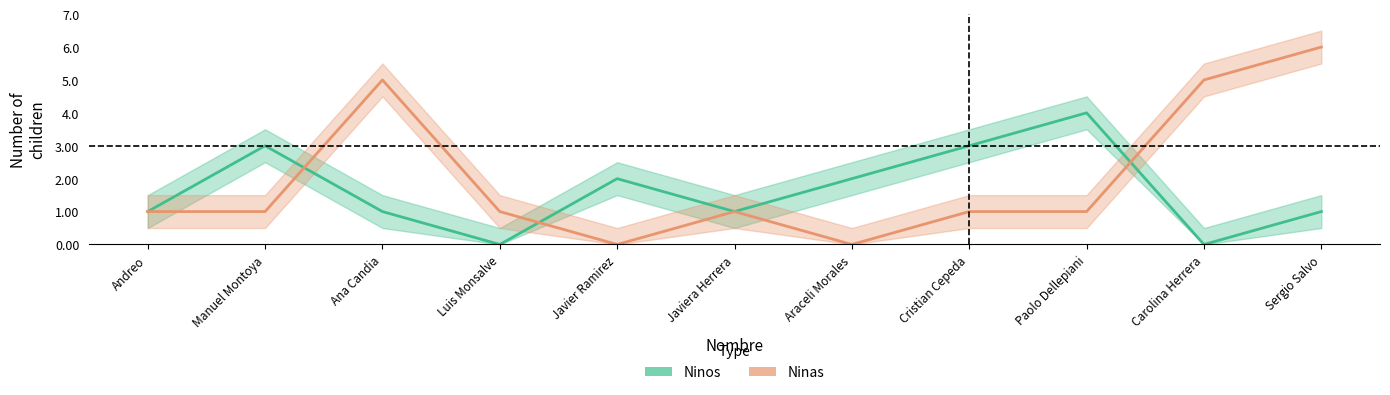

At which category does Ninas reach its first local peak?

Ana Candia